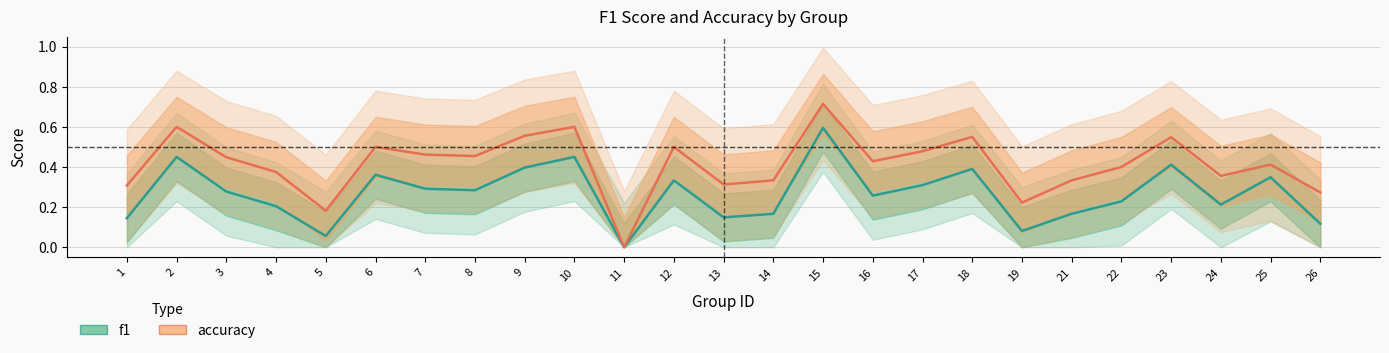

List the series in order of their peak value, highest first.

accuracy, f1